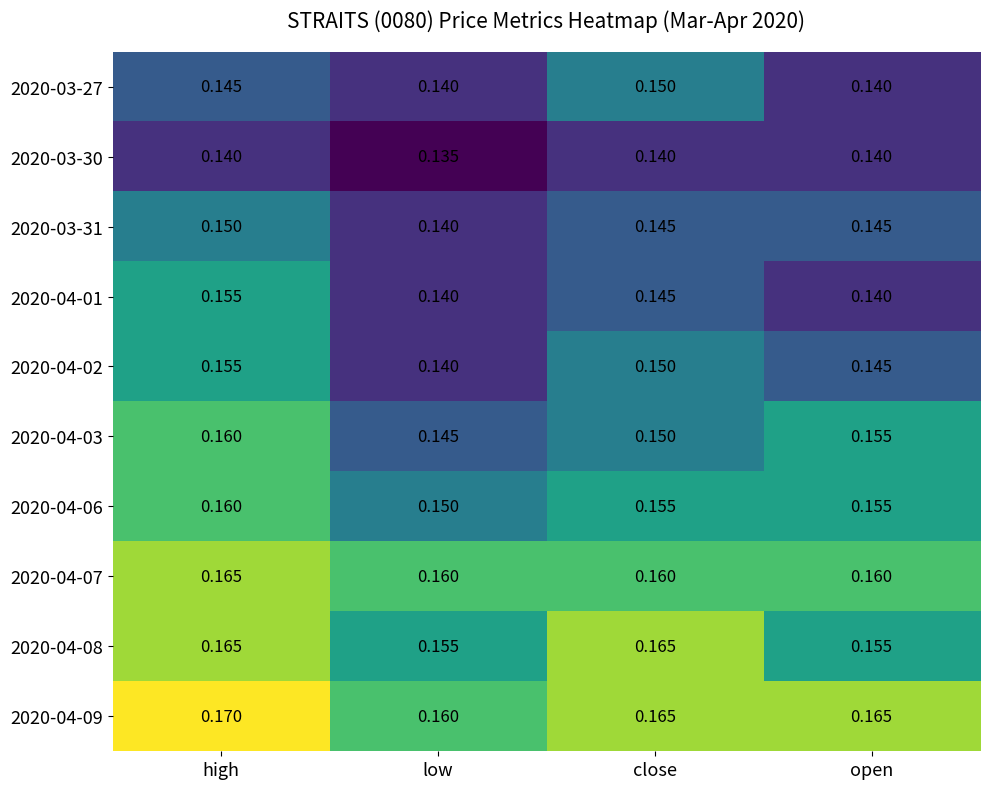

Is the value of 2020-03-31 at close greater than the value of 2020-04-02 at high?

No